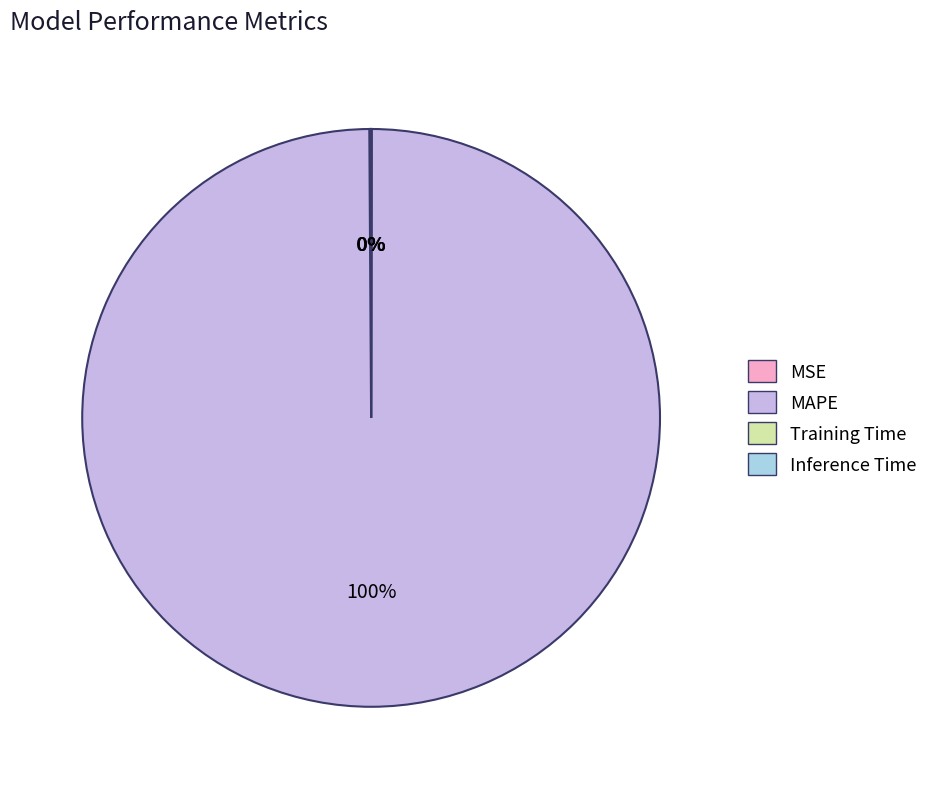

To the nearest percent, what is the average slice percentage?

25%